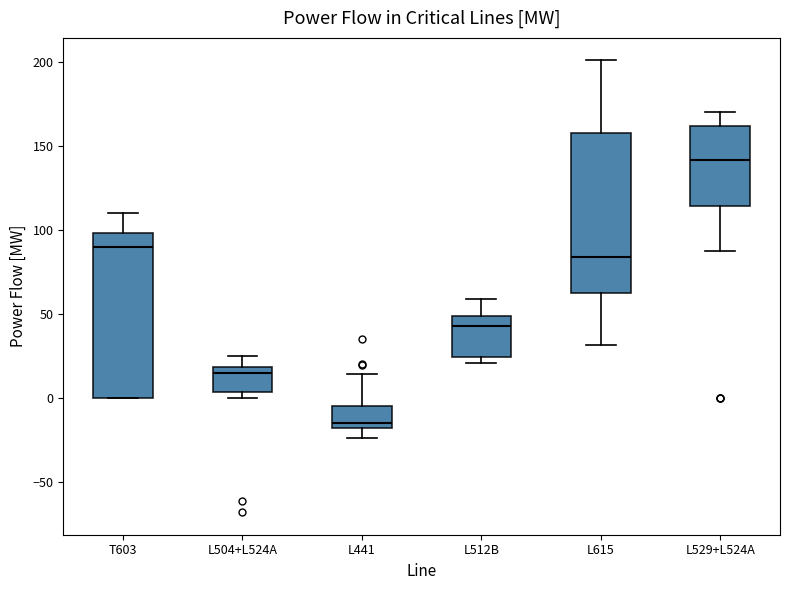

Which box's median line is the highest?

L529+L524A